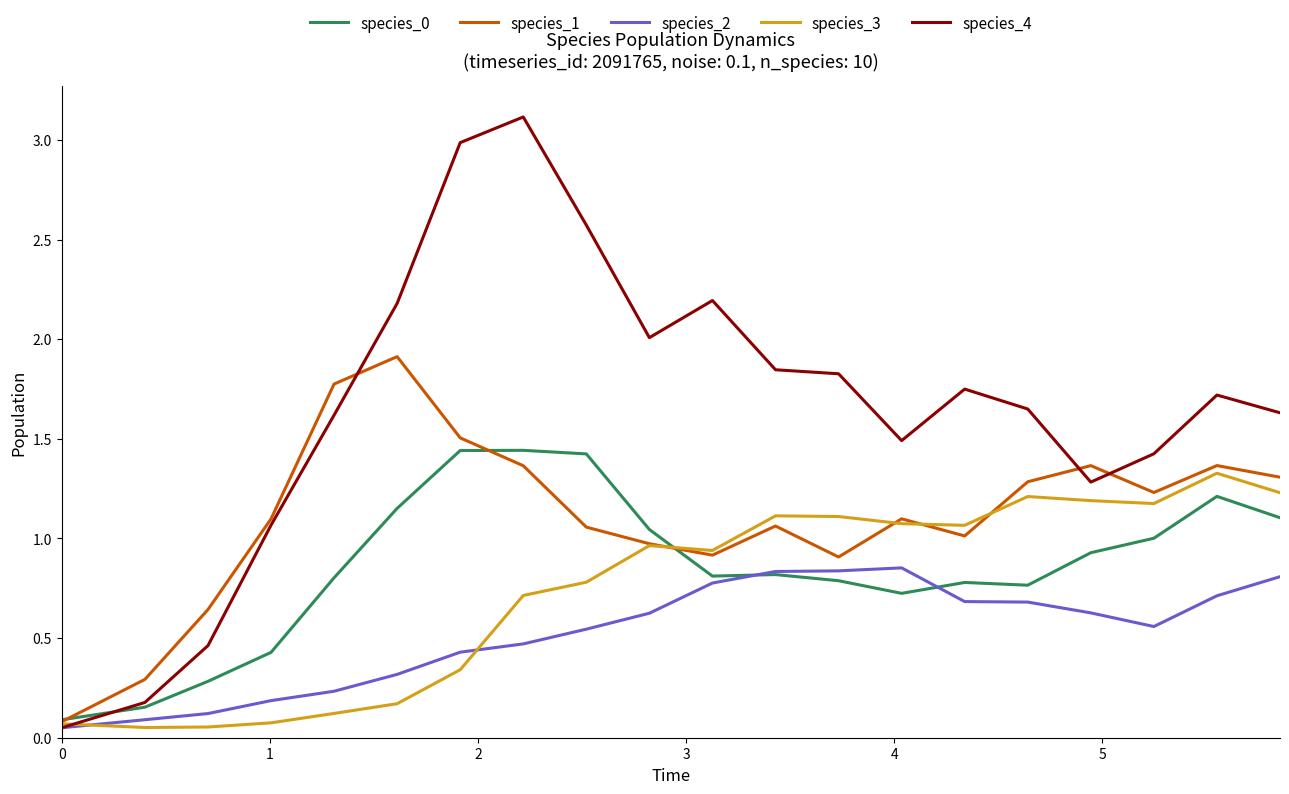

What is the greatest value displayed?

3.1